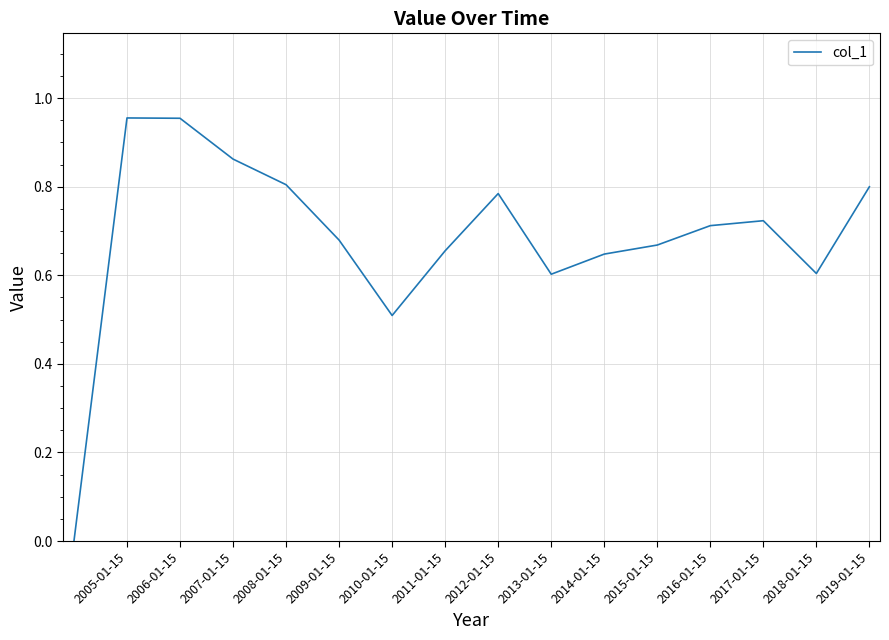

How many lines are shown in the chart?

1